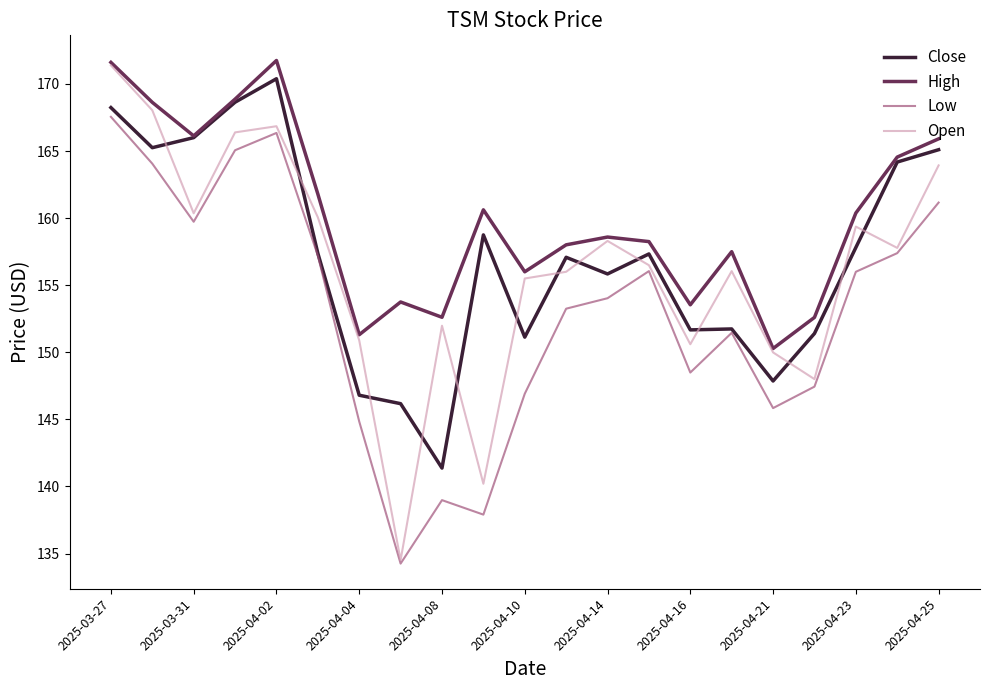

What is the maximum value for High?

171.8